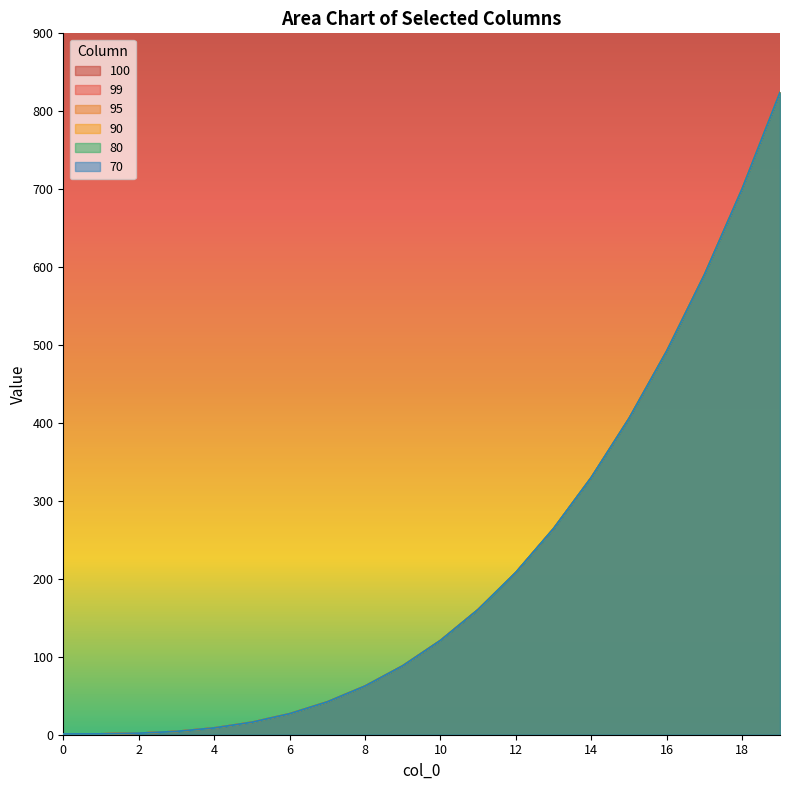

Is it true that 99 equals 62.4 at 8?

True